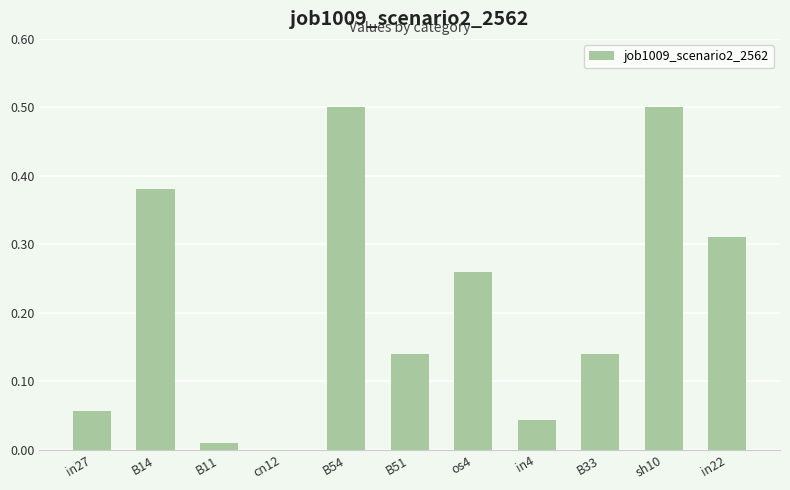

The value at sh10 is 0.5. True or false?

True